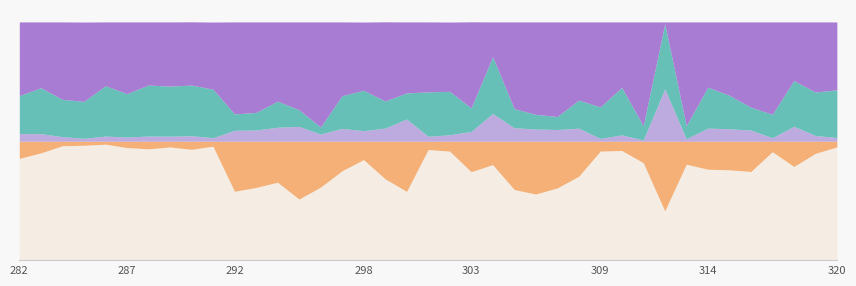

Does the chart have visible grid lines?

No